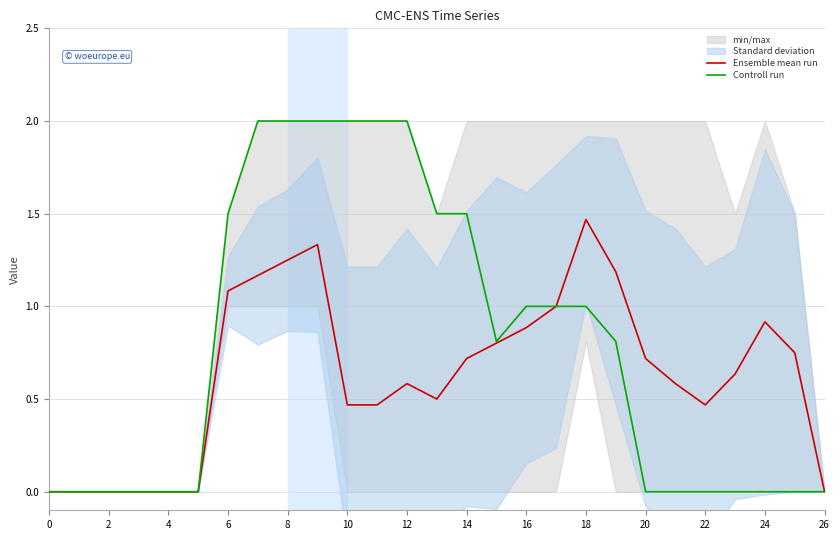

At how many categories does at least one series exceed 1?

11